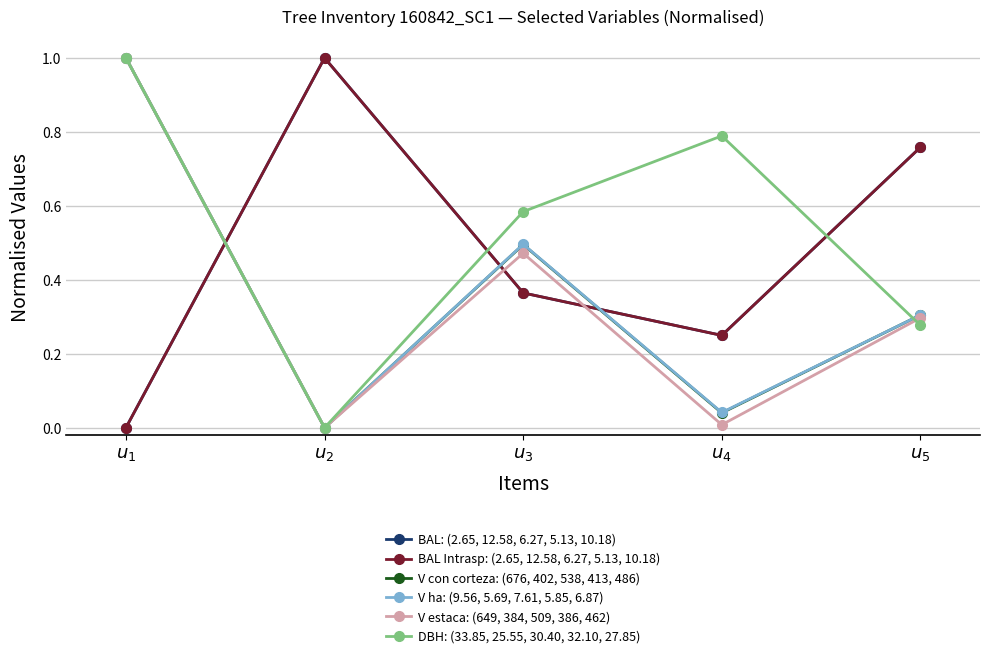

At which label does V ha: (9.56, 5.69, 7.61, 5.85, 6.87) reach its minimum?

$u_{2}$